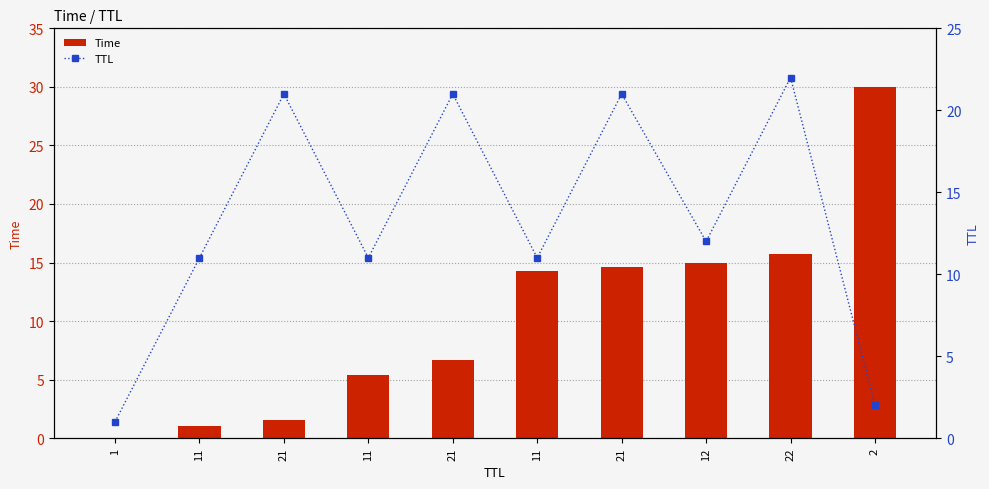

Reading left to right, transcribe all the data shown in this chart.

Time: 1=0.0	11=1.0	21=1.6	11=5.4	21=6.7	11=14.3	21=14.6	12=14.9	22=15.8	2=30.0
TTL: 1=1.0	11=11.0	21=21.0	11=11.0	21=21.0	11=11.0	21=21.0	12=12.0	22=22.0	2=2.0